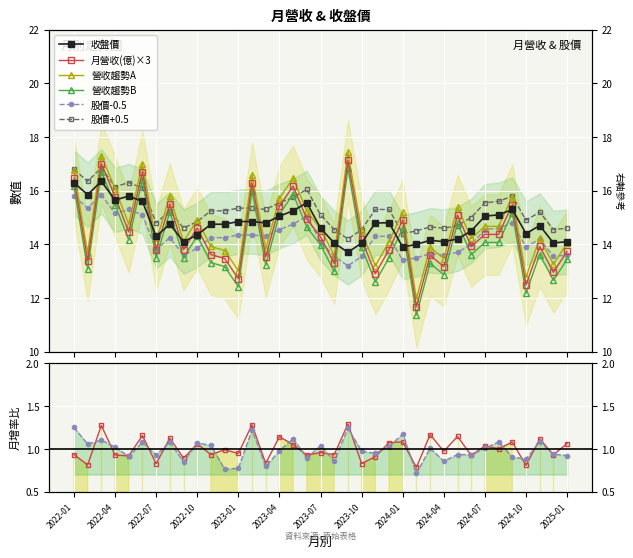

True or false: 年增(%) has a value of 1.1 at 2023-05.

True